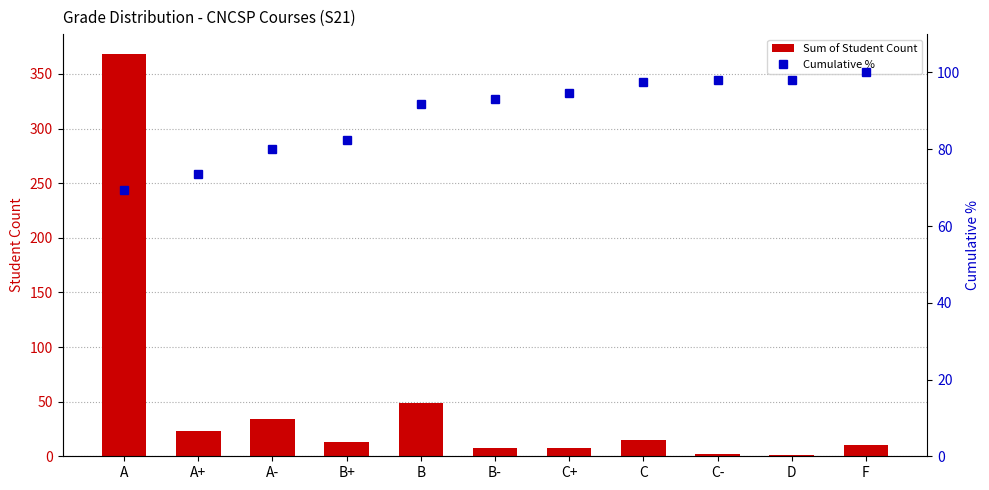

At how many categories does at least one series exceed 15?

11